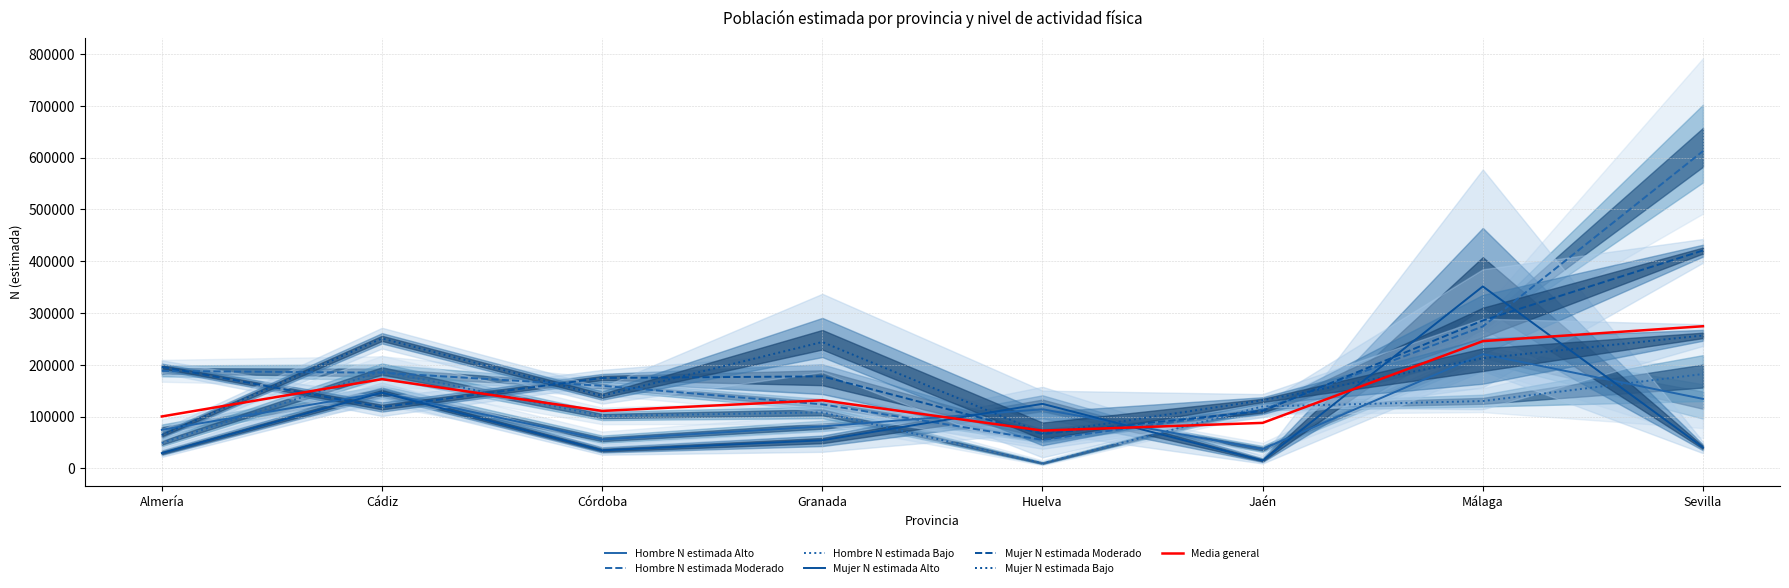

True or false: Mujer N estimada Moderado and Hombre N estimada Moderado cross at least once.

True